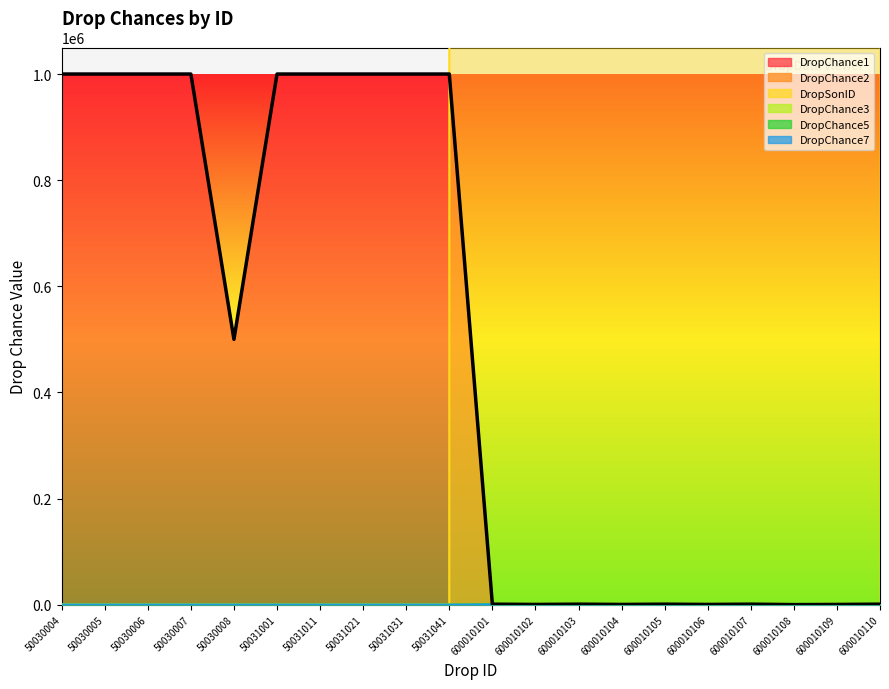

How many points are higher than both their immediate neighbors (excluding endpoints)?

3